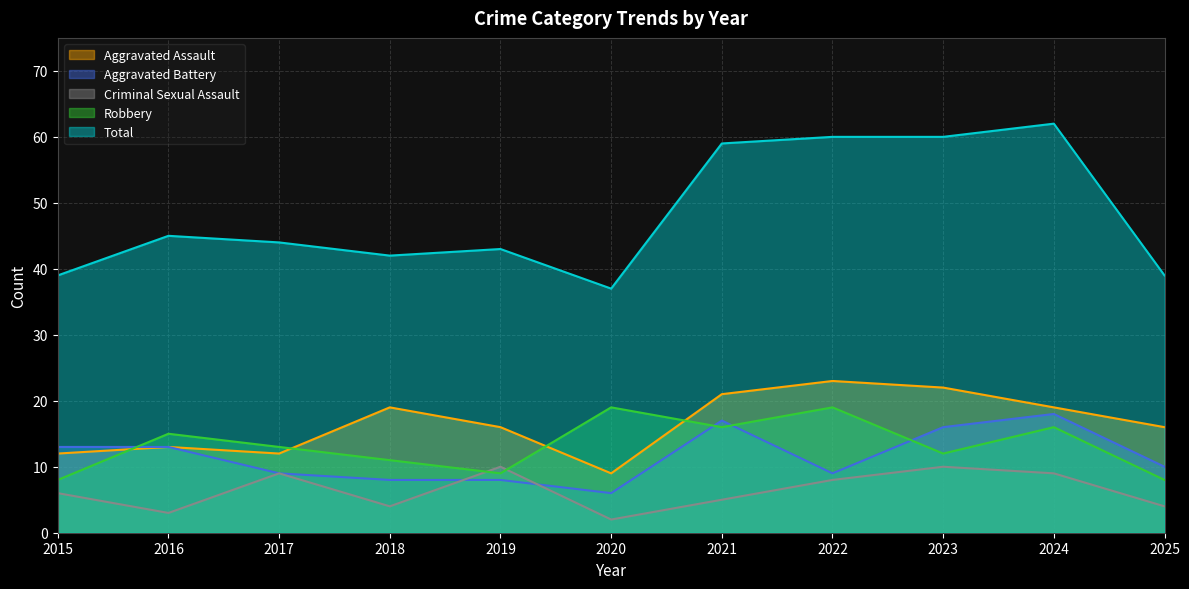

The Total series shows 106 at 2024. True or false?

False